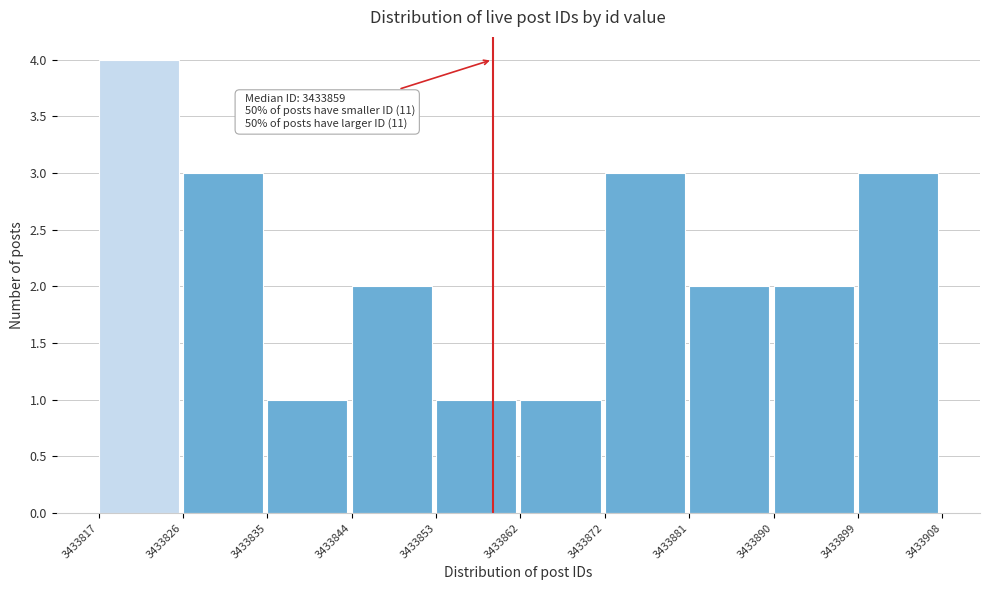

Which range on the x-axis has the tallest bar?

3433817 to 3433826